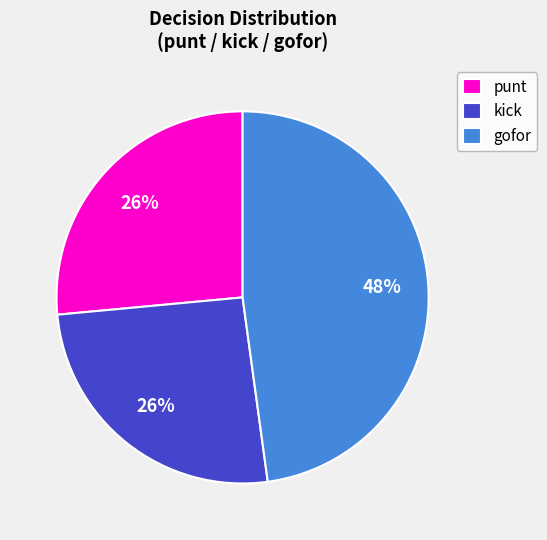

Which slice is the largest?

gofor